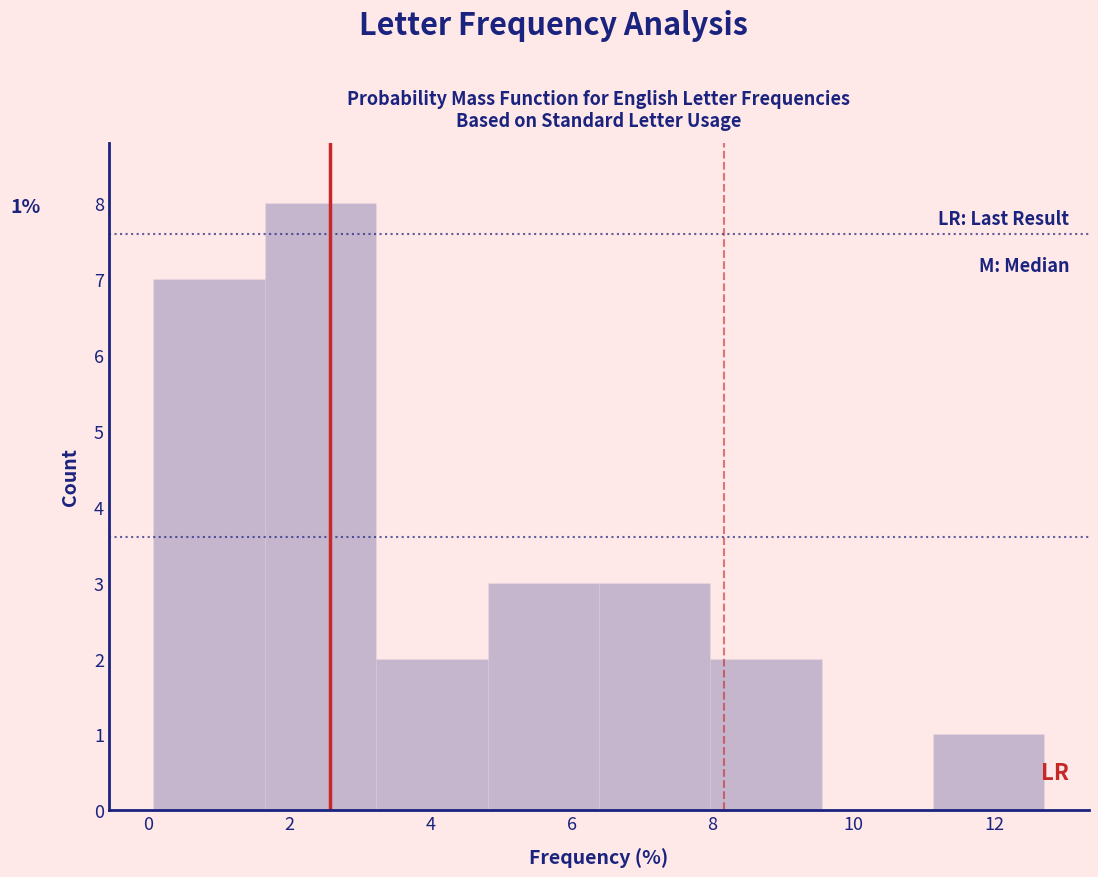

Over which range of the x-axis is the bar tallest?

1.6 to 3.2